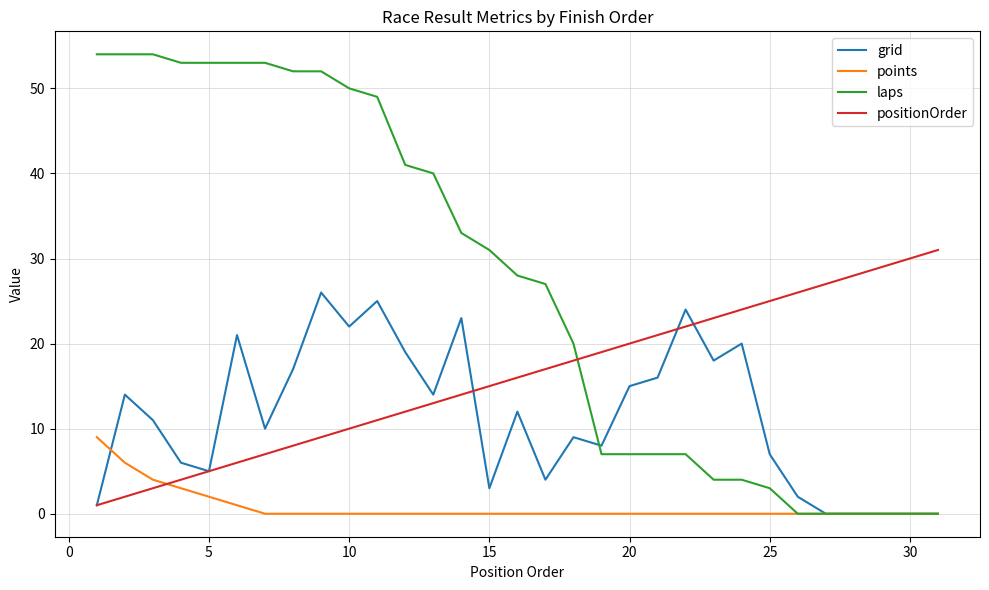

Does the chart have visible grid lines?

Yes